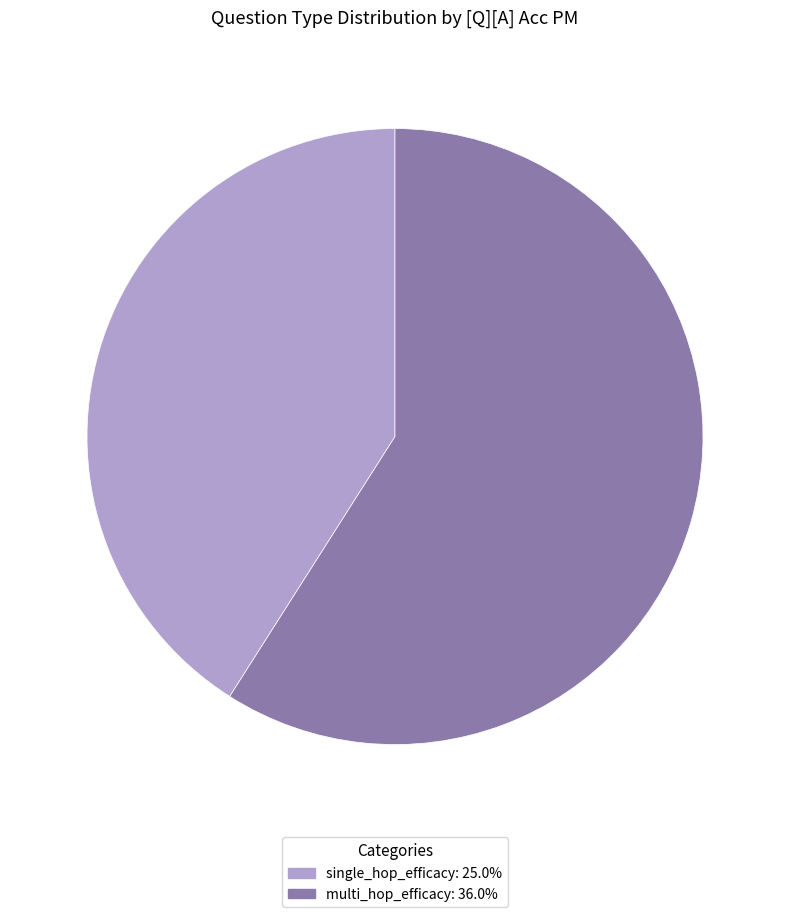

Does single_hop_efficacy account for over 50% of the chart?

No